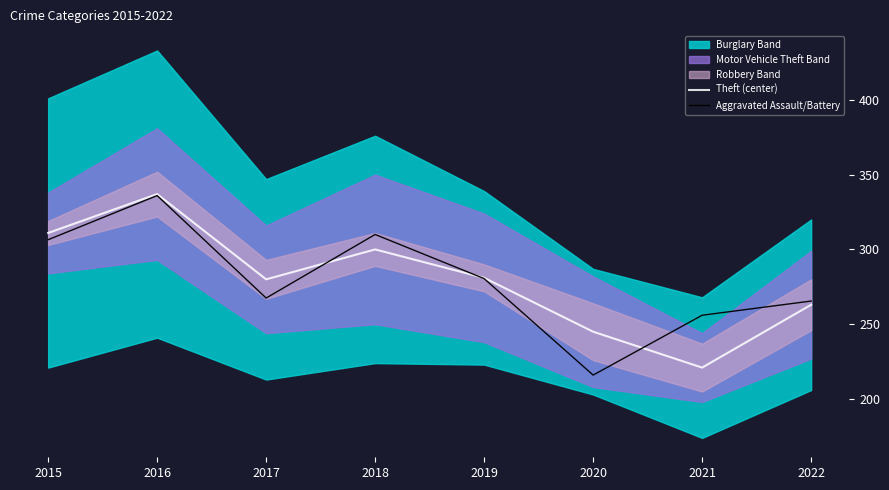

What is the difference between the highest and lowest values at 2021?

35.0